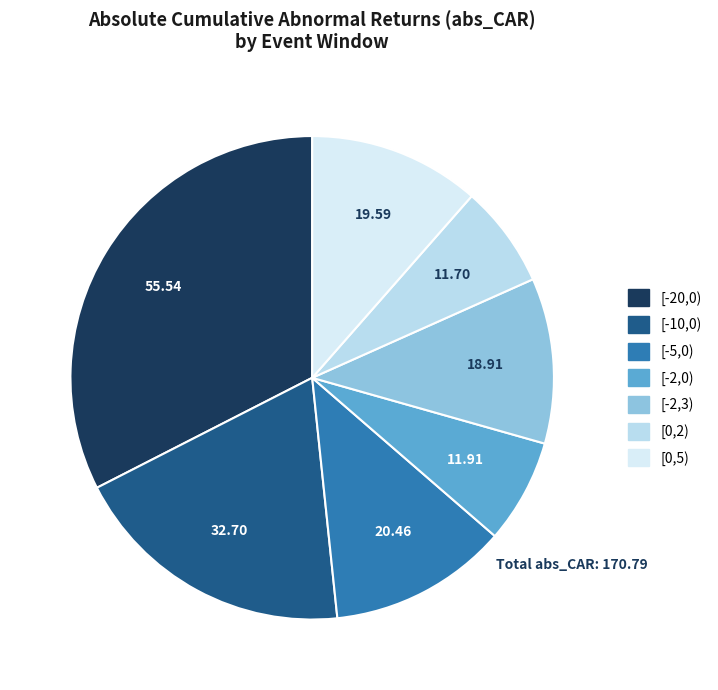

How many segments does this pie chart have?

7